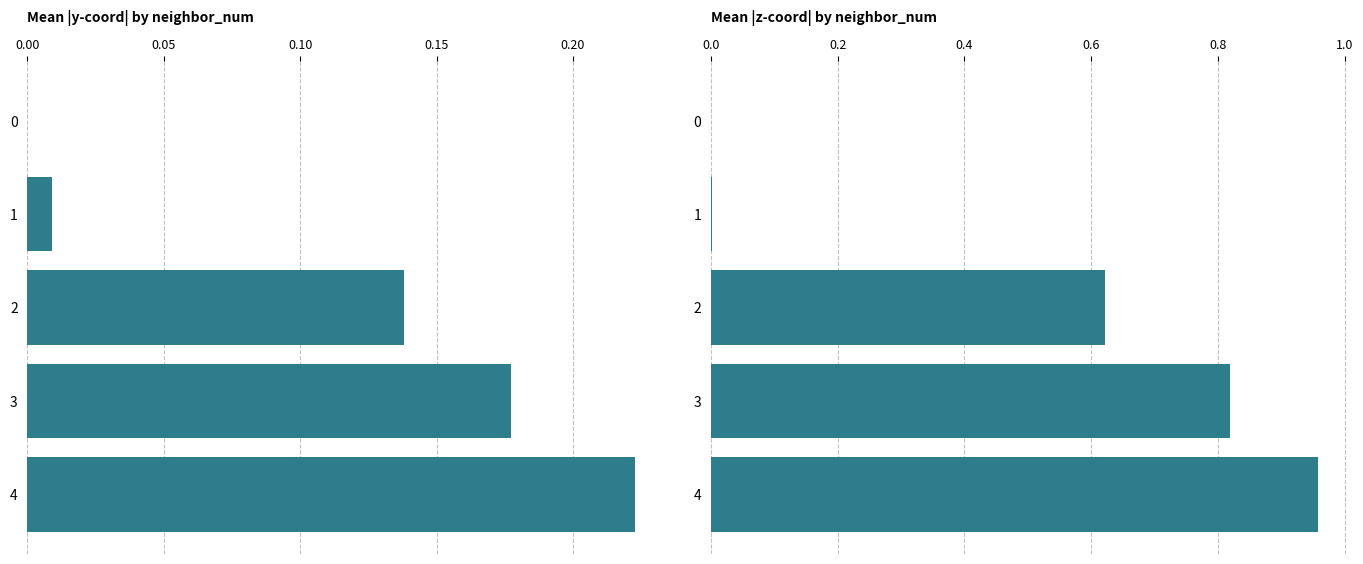

Between 1 and 2, which series saw the biggest shift?

mean |z|